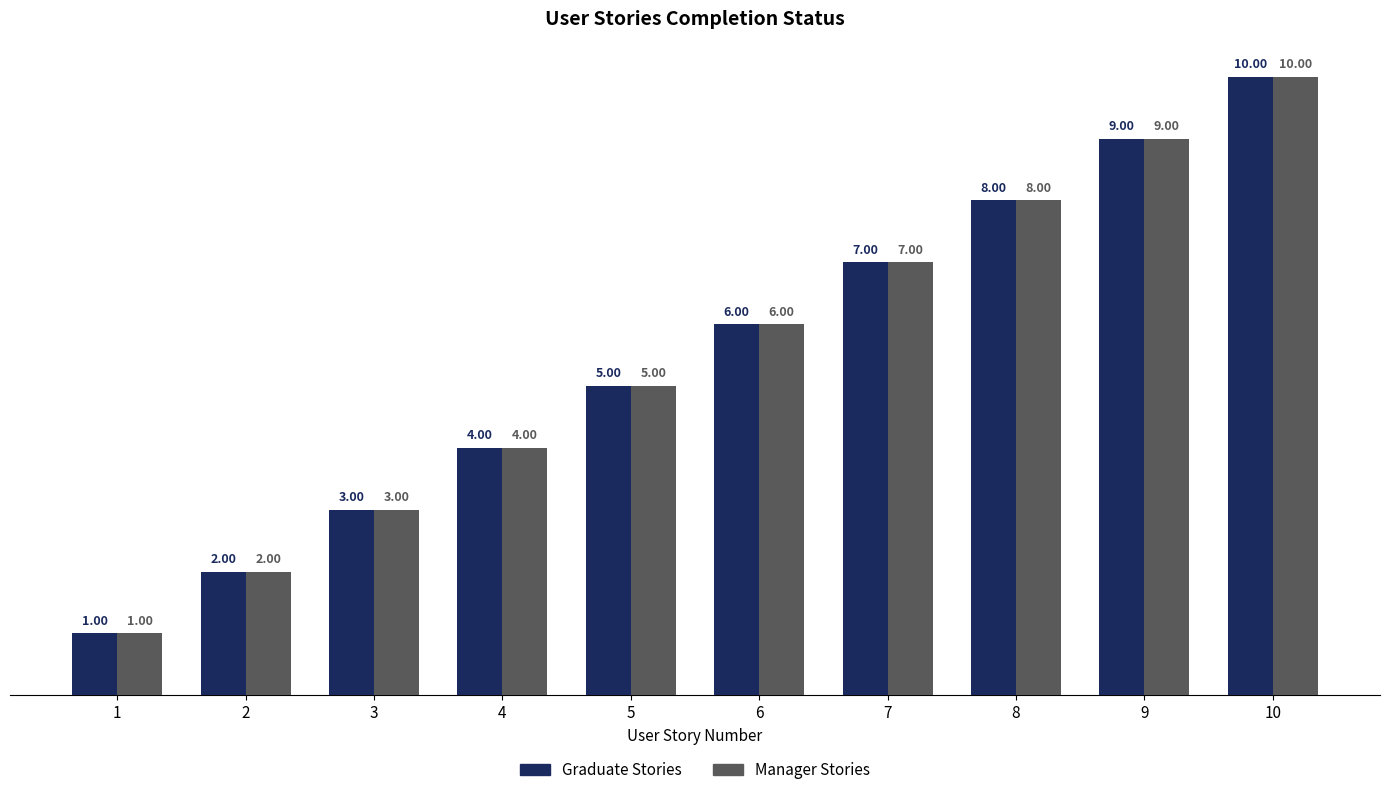

What is the difference between the second highest and minimum values in the Graduate Stories series?

8